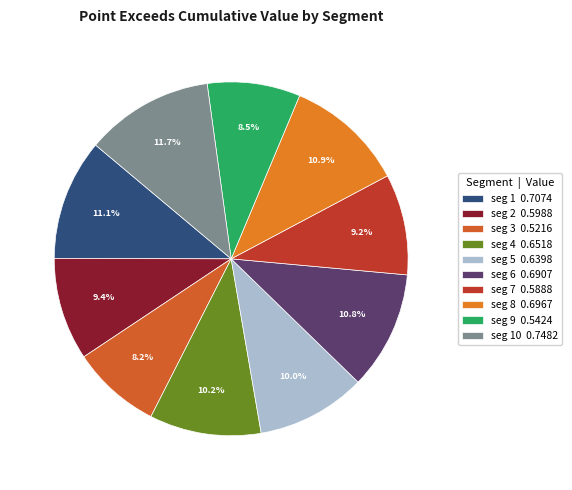

Rank the categories by value from lowest to highest.

signal segment 3, signal segment 9, signal segment 7, signal segment 2, signal segment 5, signal segment 4, signal segment 6, signal segment 8, signal segment 1, signal segment 10